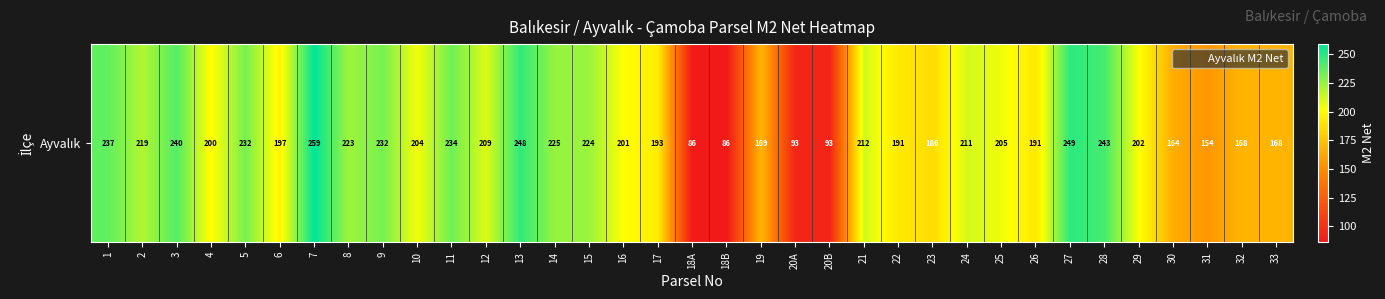

Is it true that the value at 5 is 232?

True